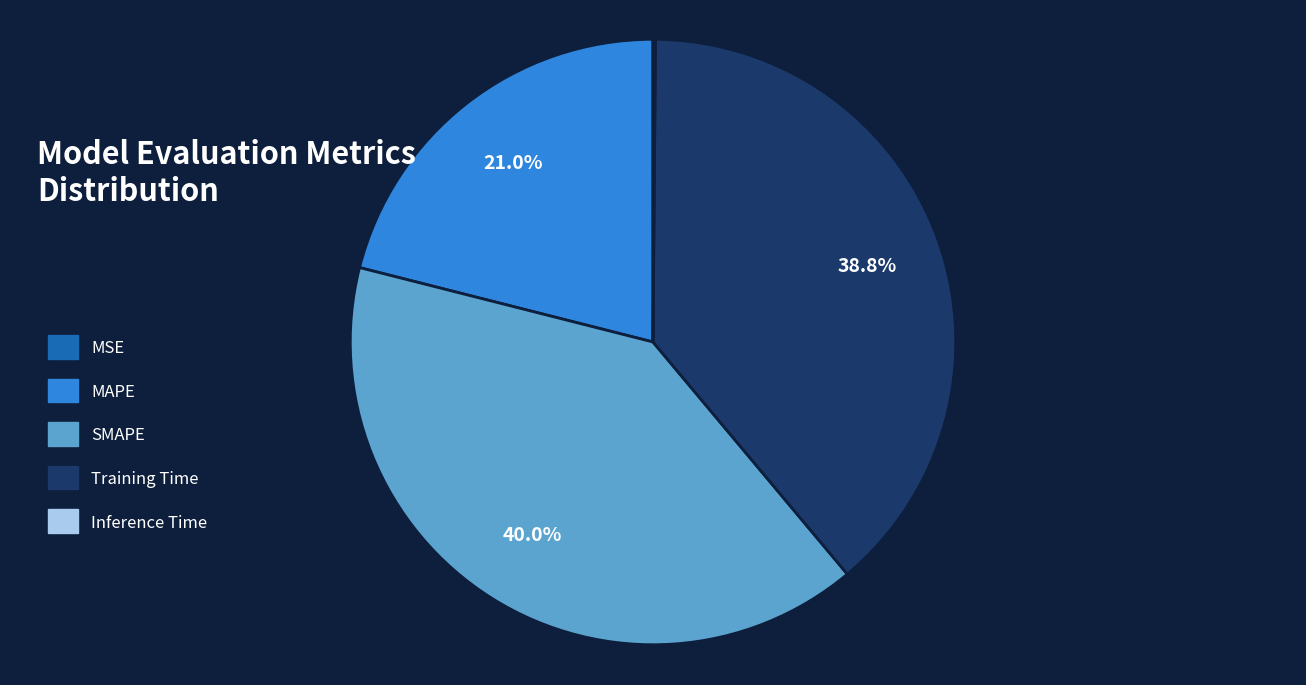

To the nearest percent, what portion does MAPE represent?

21%